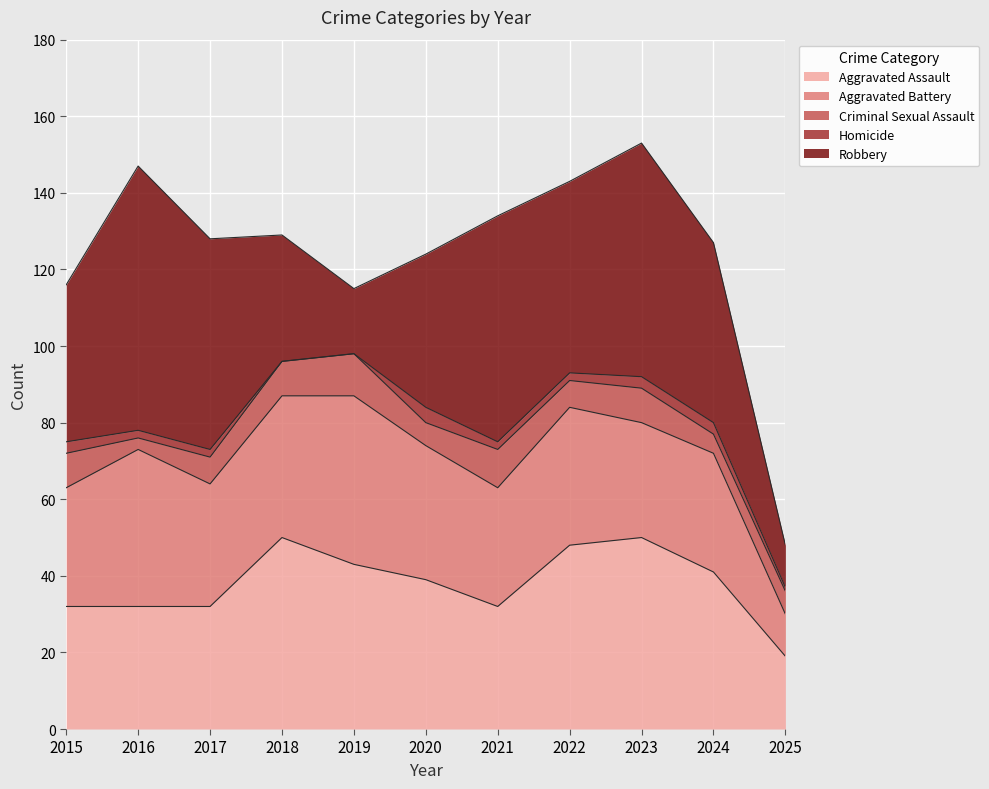

True or false: Aggravated Battery has a value of 20 at 2018.

False